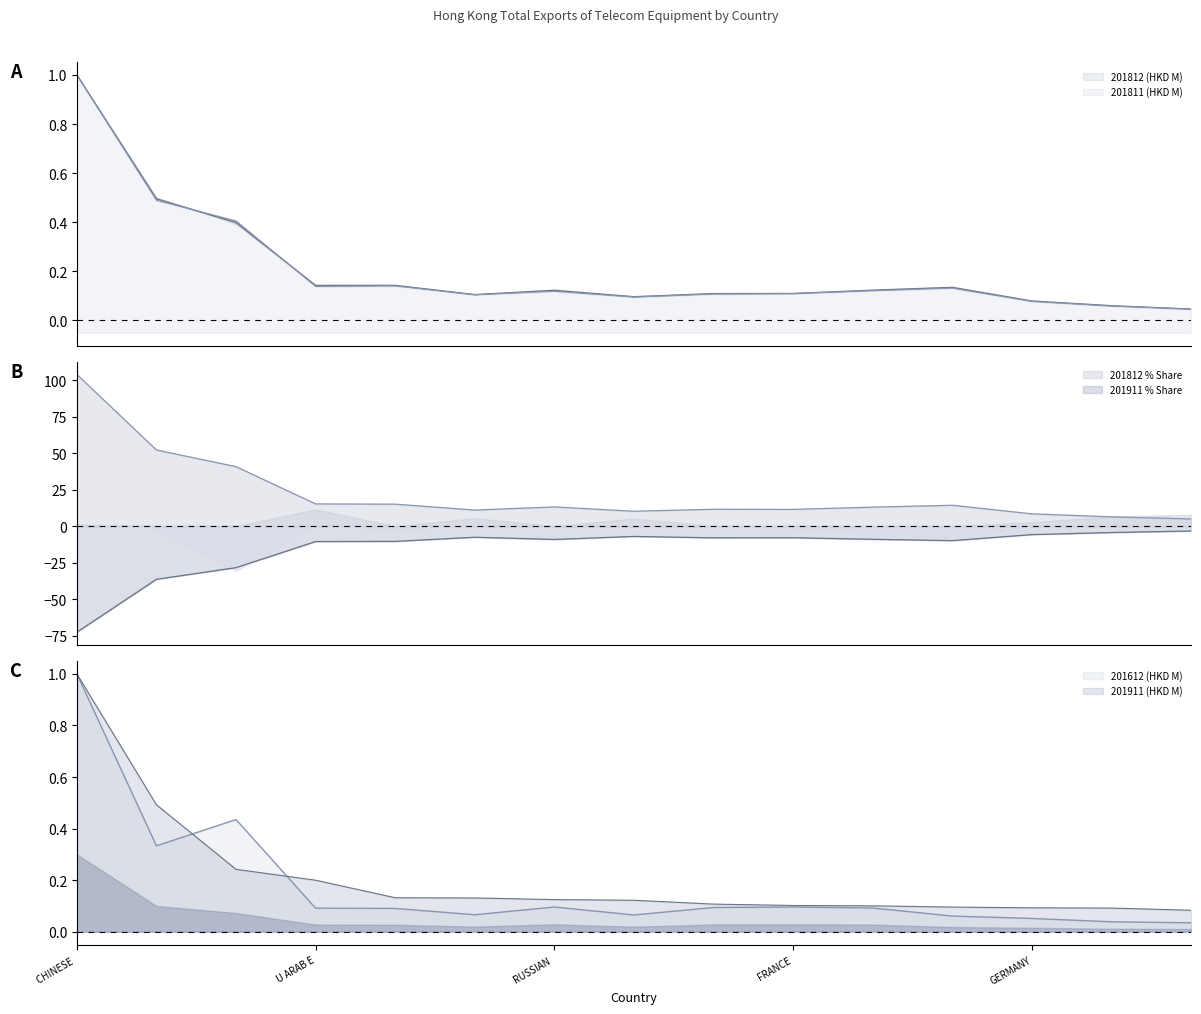

True or false: 201812 (HKD M) and 201612 (HKD M) intersect in this chart.

False